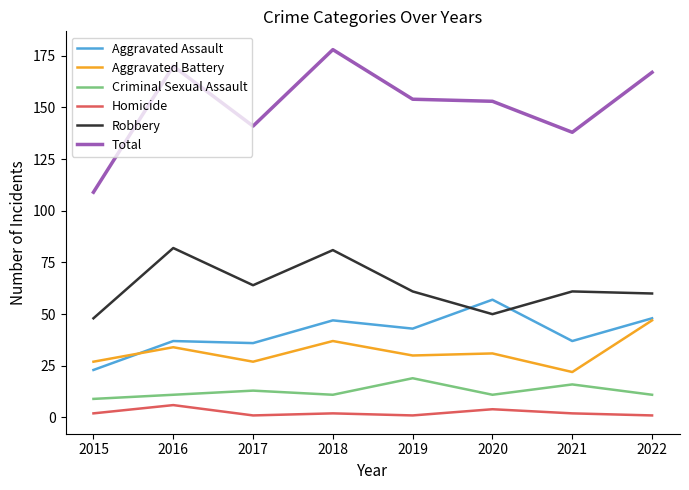

What is the minimum value for Homicide?

1